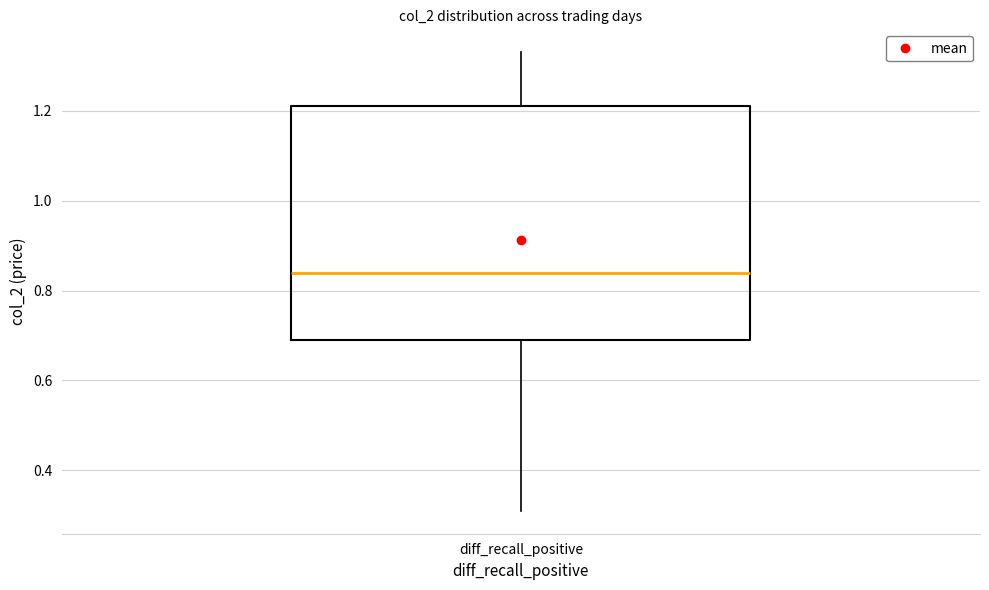

Where does the median line of the box for diff_recall_positive sit on the y-axis? The values are not printed on the chart, so give them approximately, as read against the axis.

0.84